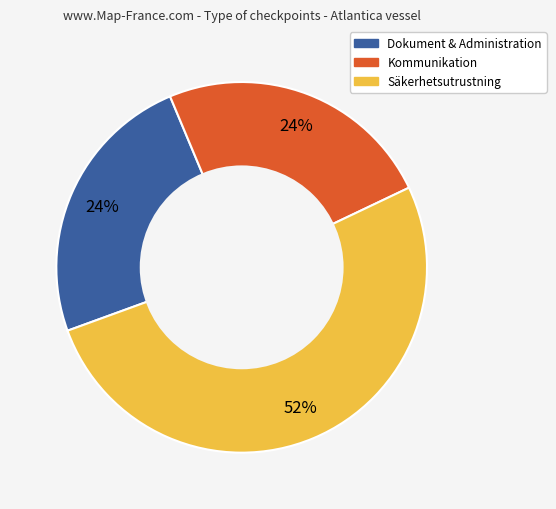

Is there a majority slice in this chart?

Yes